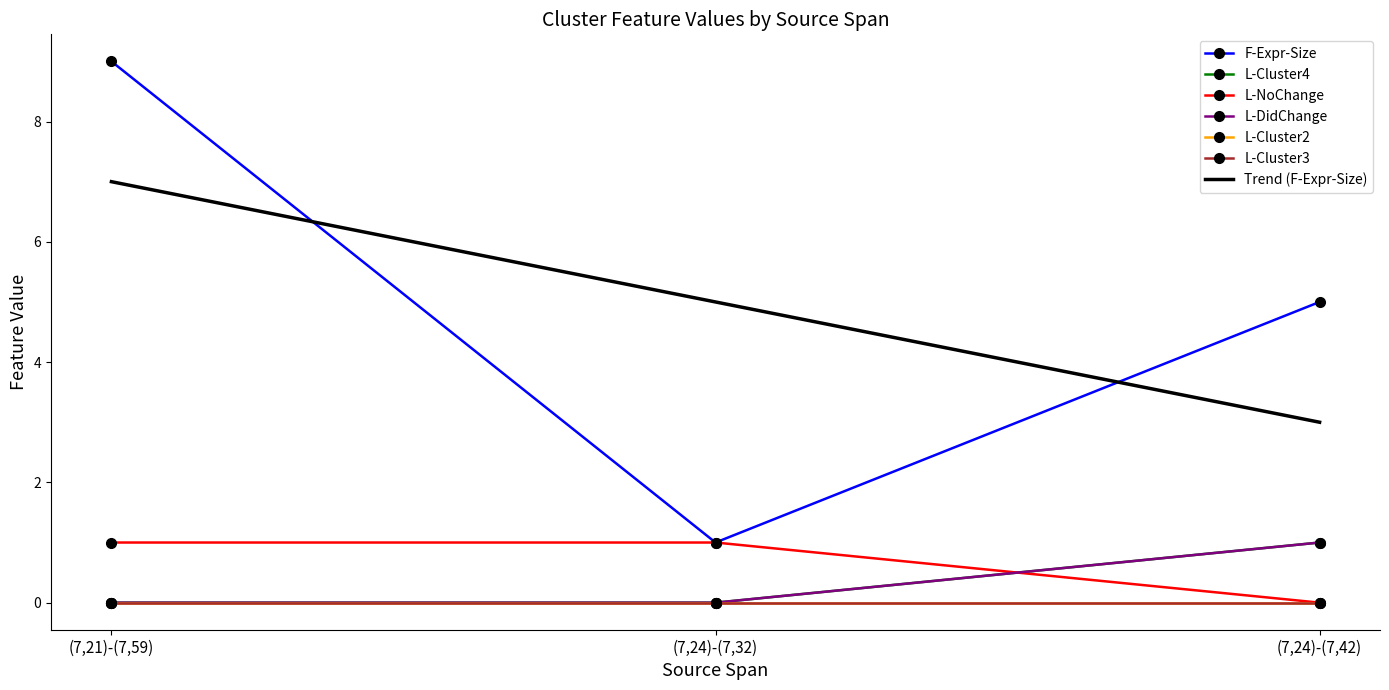

Which series changed the most between (7,21)-(7,59) and (7,24)-(7,32)?

F-Expr-Size